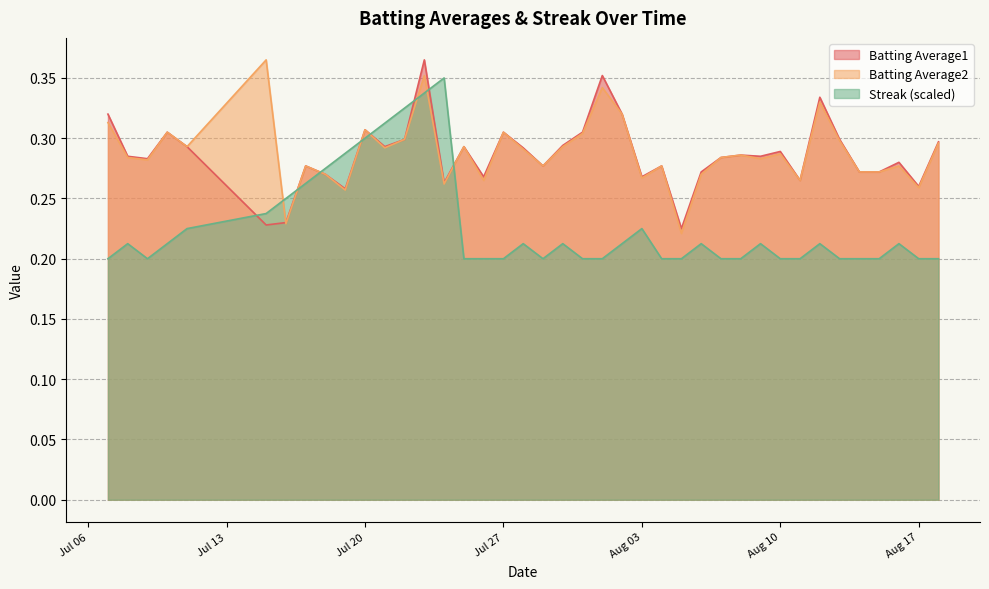

After their last crossing, which series has the higher values: Streak (scaled) or Batting Average1?

Batting Average1